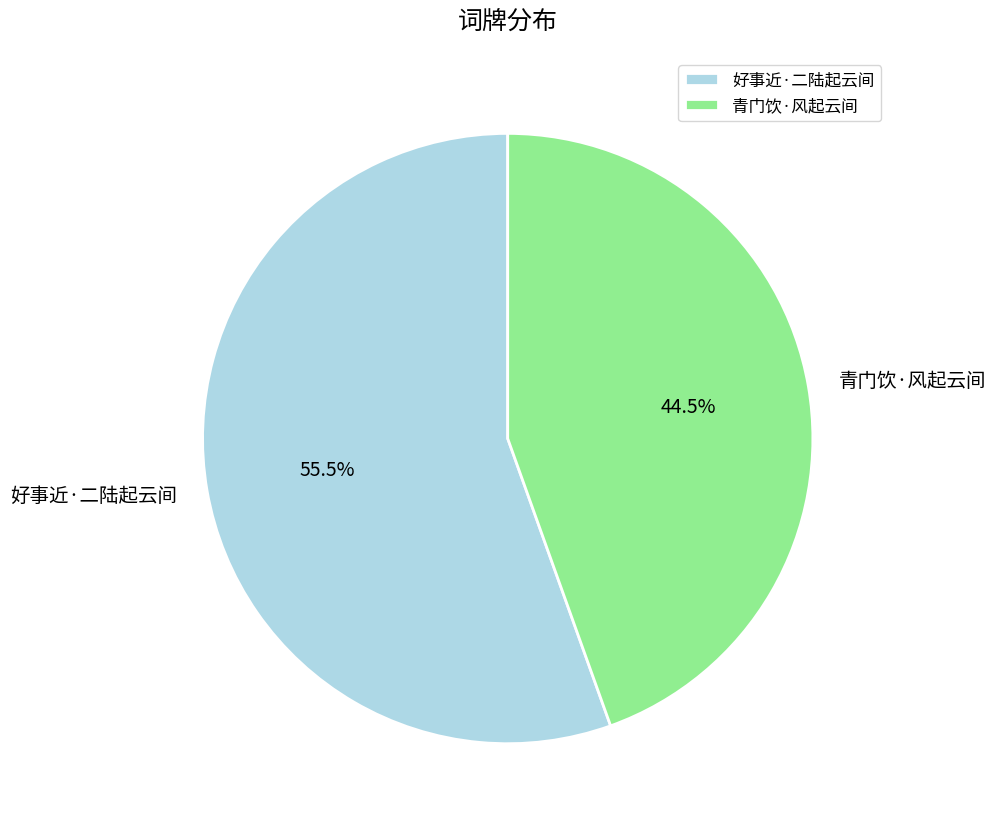

Is there any slice that represents more than half of the pie?

Yes